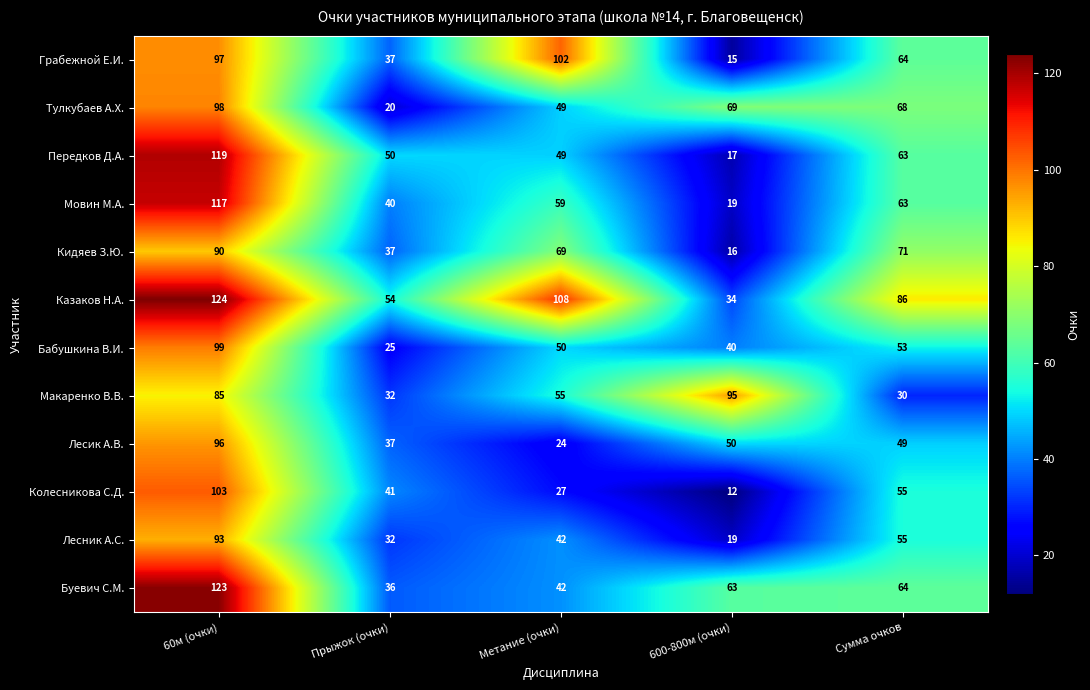

What is the smallest value displayed?

12